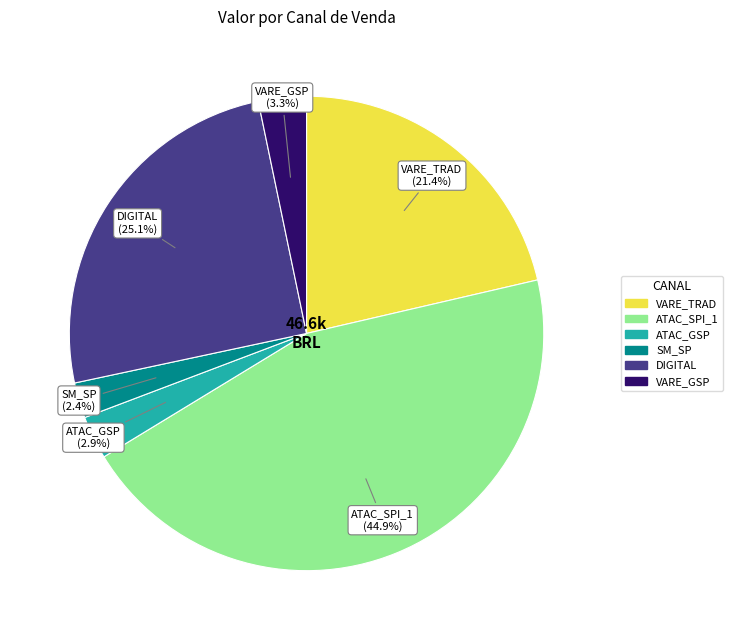

To the nearest percent, what is the difference between the VARE_TRAD and ATAC_SPI_1 slice percentages?

24%